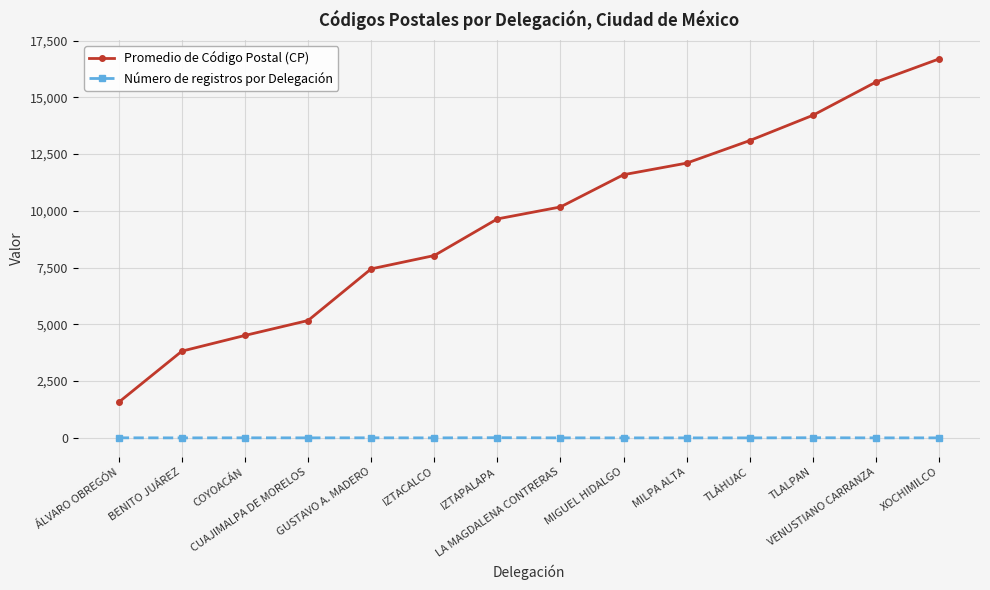

List the series in order of their peak value, lowest first.

Número de registros por Delegación, Promedio de Código Postal (CP)